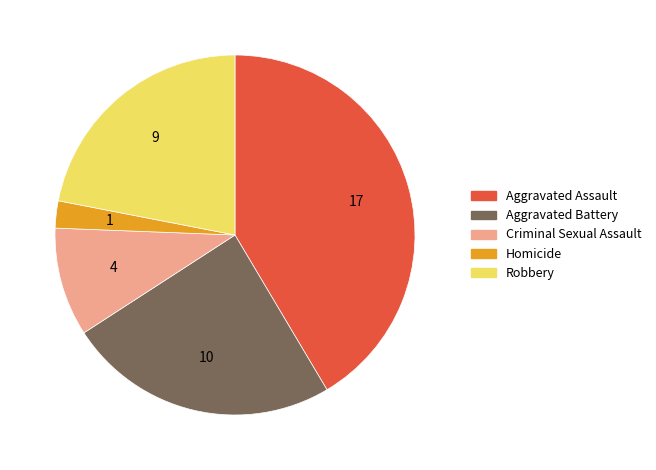

Combined, do Homicide and Aggravated Battery account for over 50%?

No